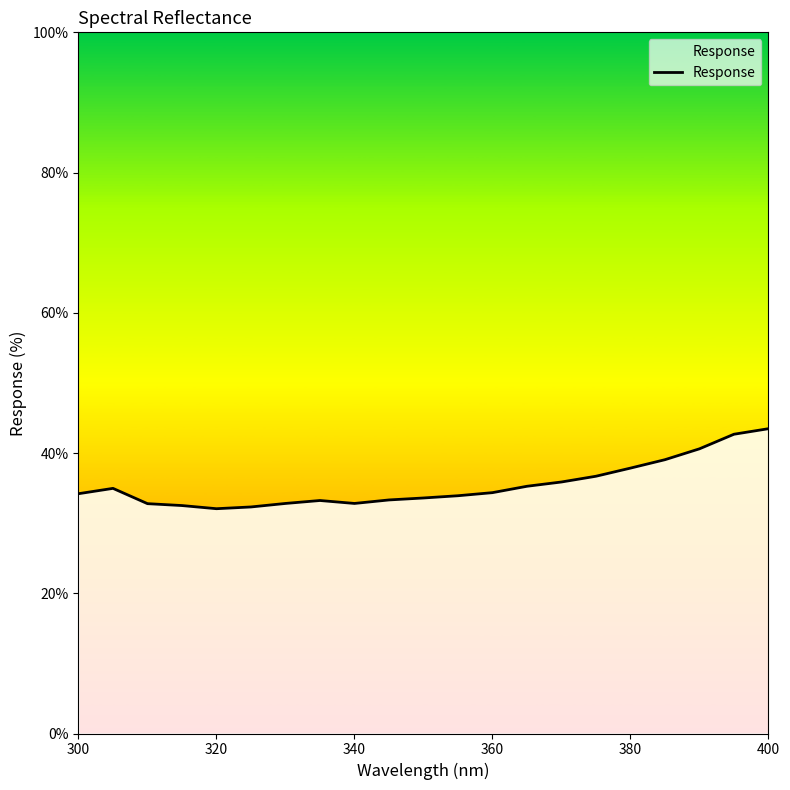

What is the minimum value shown in the chart?

32.1